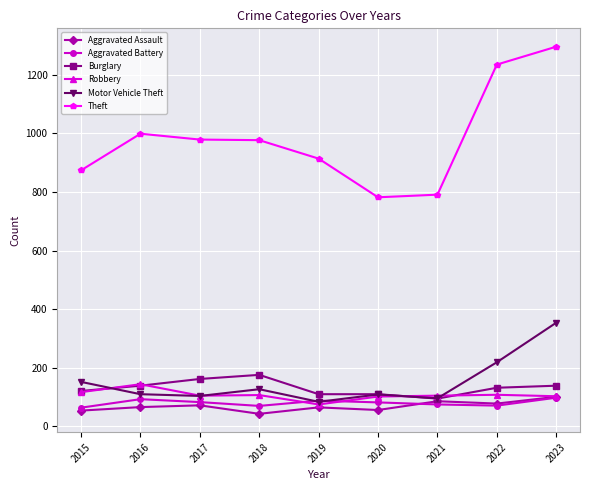

Which series has the largest total across all categories?

Theft